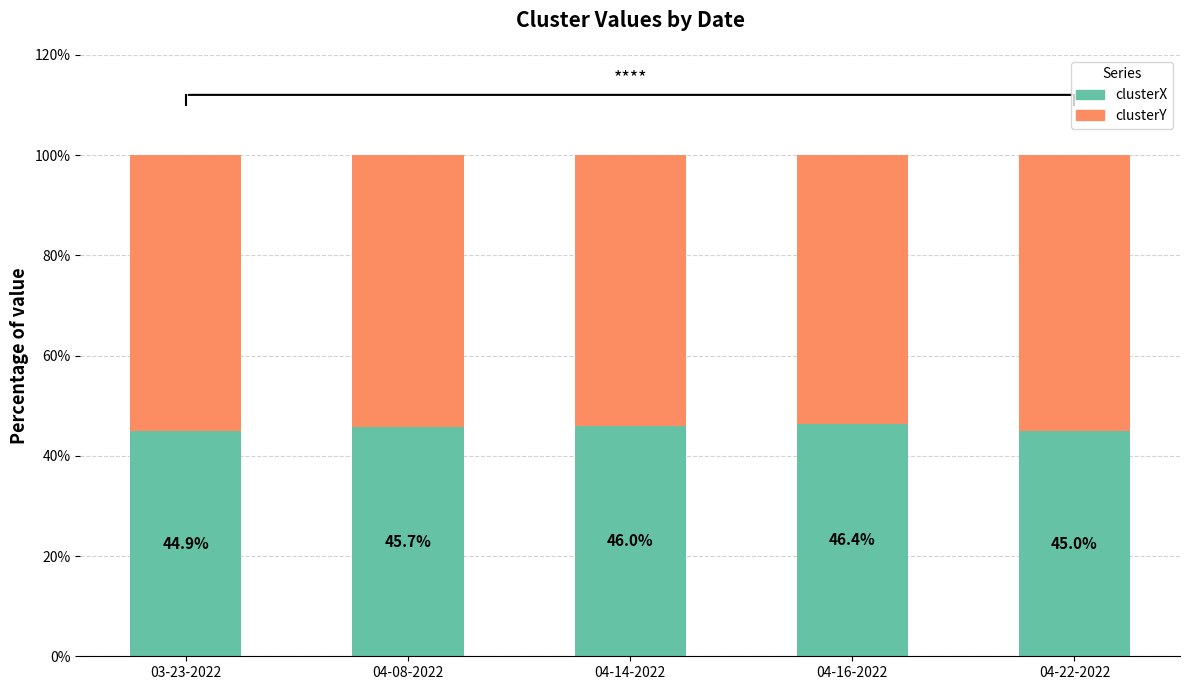

How many categories are shown in the chart?

5